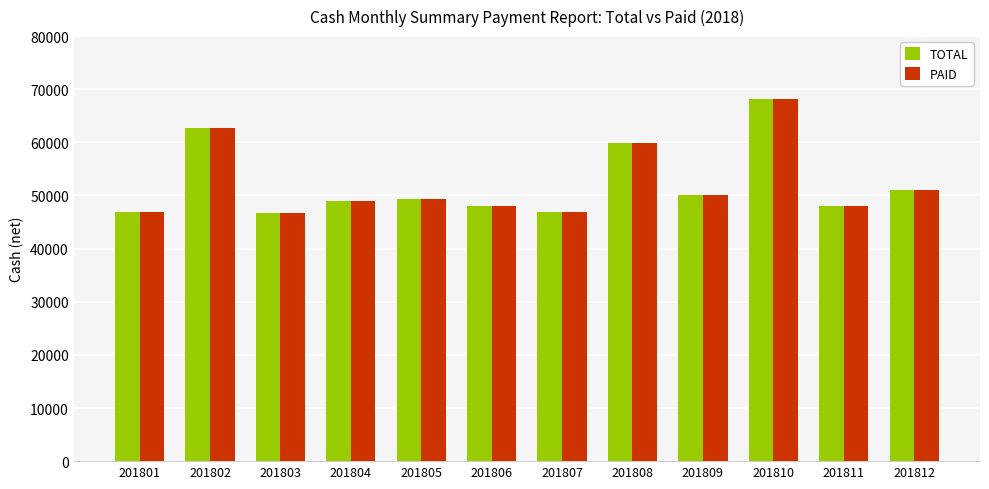

What is the total value across all series at 201801?

93705.0